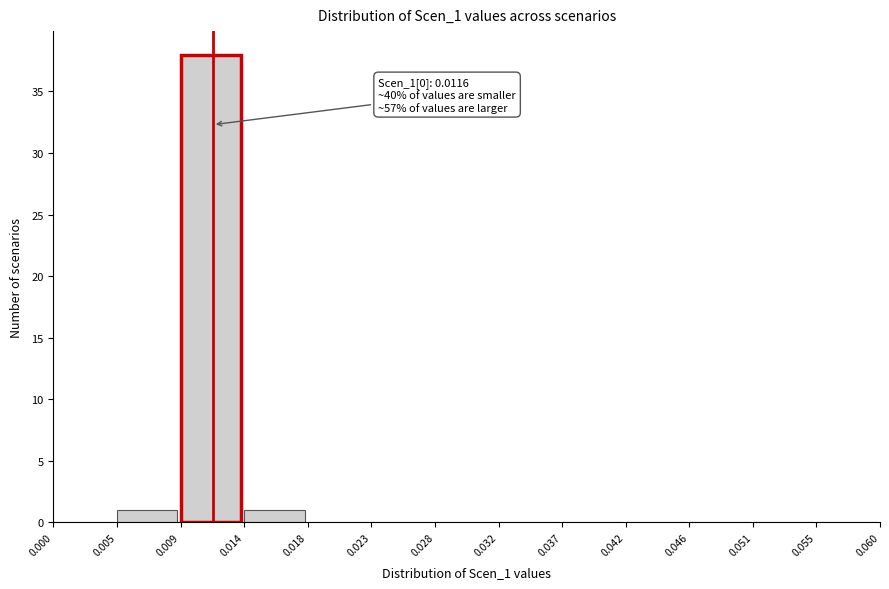

Over which range of the x-axis is the bar tallest?

0.009 to 0.014